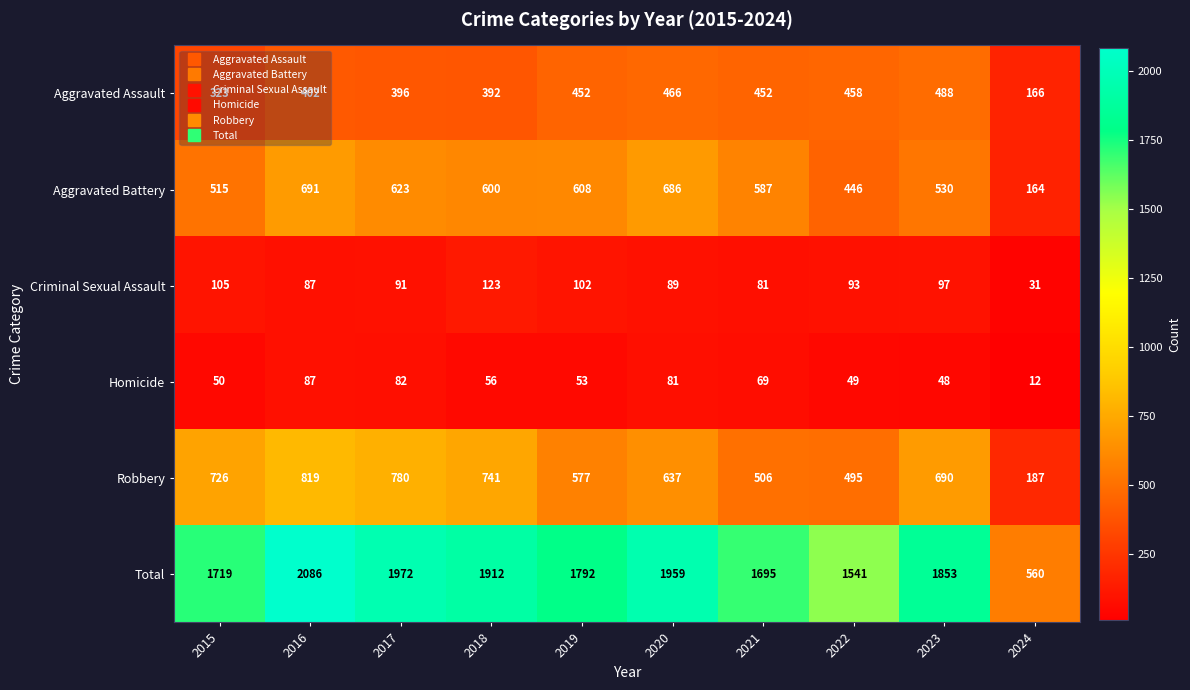

What is the maximum value shown in the chart?

2086